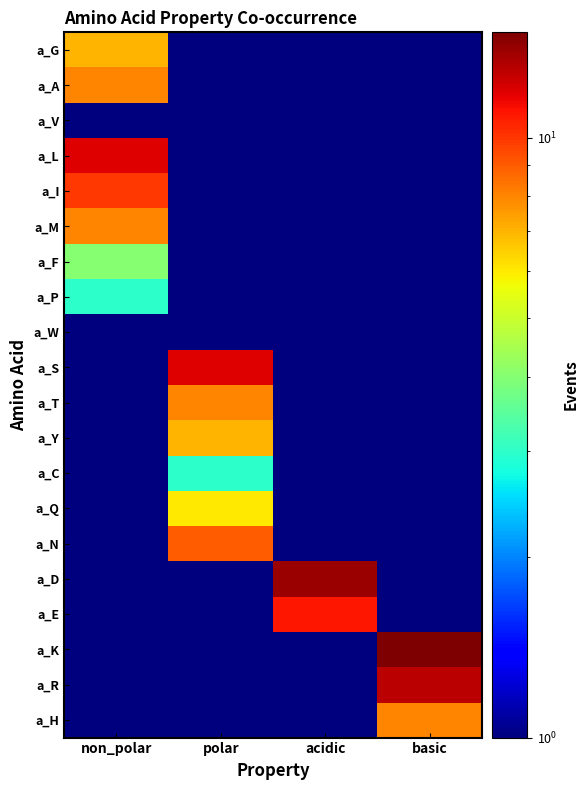

Rank the series by their maximum value, from lowest to highest.

a_V, a_W, a_P, a_C, a_F, a_Q, a_G, a_Y, a_A, a_M, a_T, a_H, a_N, a_I, a_E, a_L, a_S, a_R, a_D, a_K